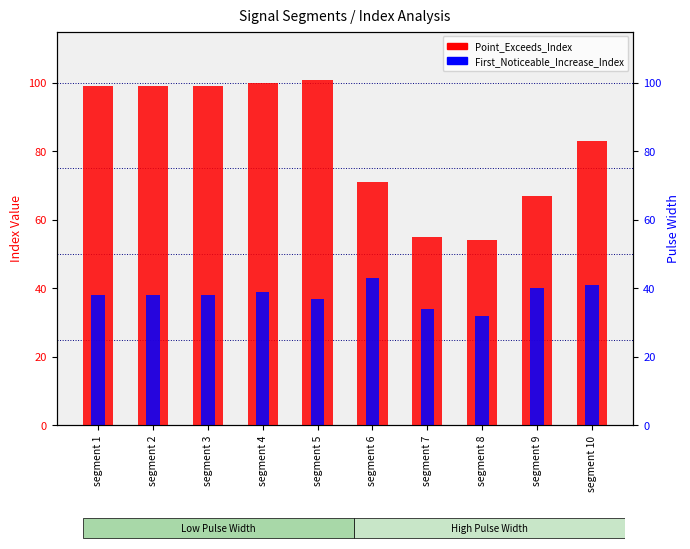

How many series are shown in this chart?

2